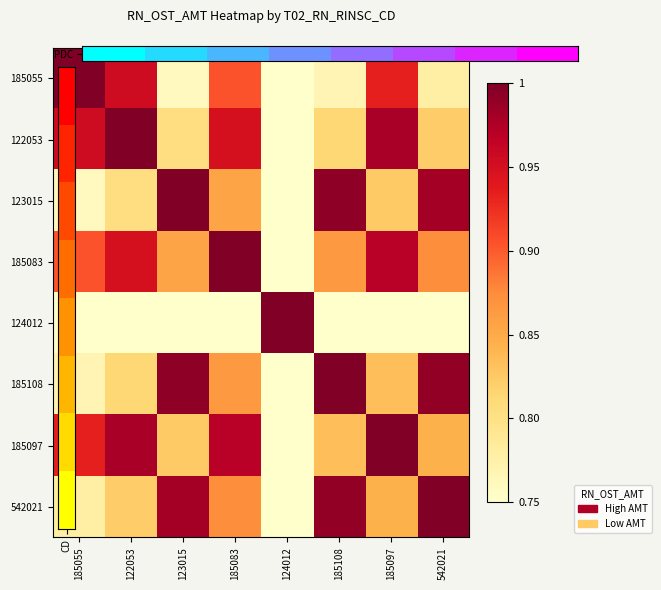

Rank the series by their maximum value, from highest to lowest.

PDC, 122053, 123015, 185083, 124012, 185108, 185097, 542021